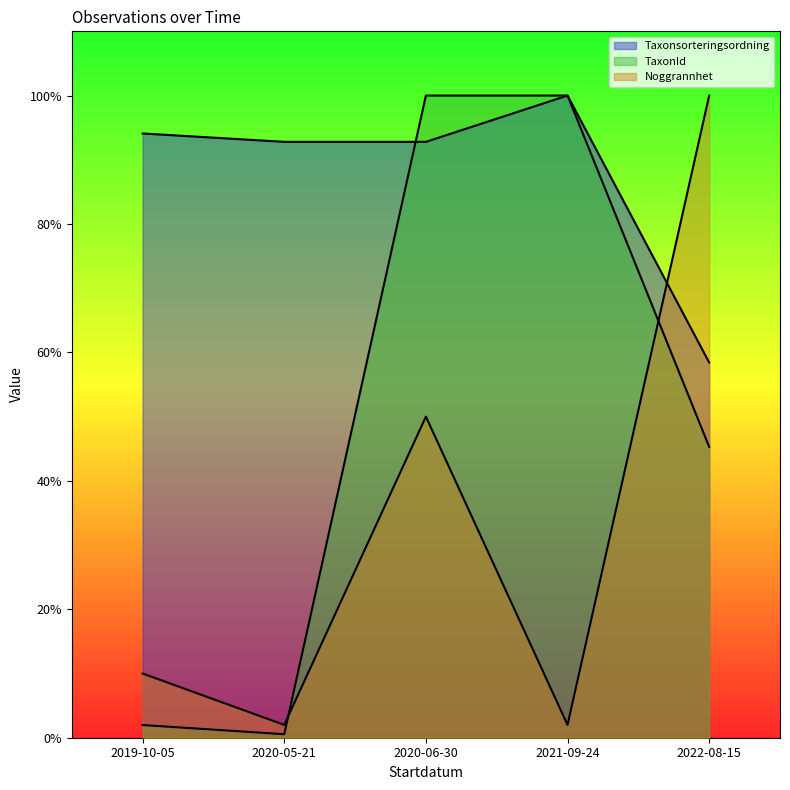

Rank the series by their average value, from lowest to highest.

Noggrannhet, TaxonId, Taxonsorteringsordning